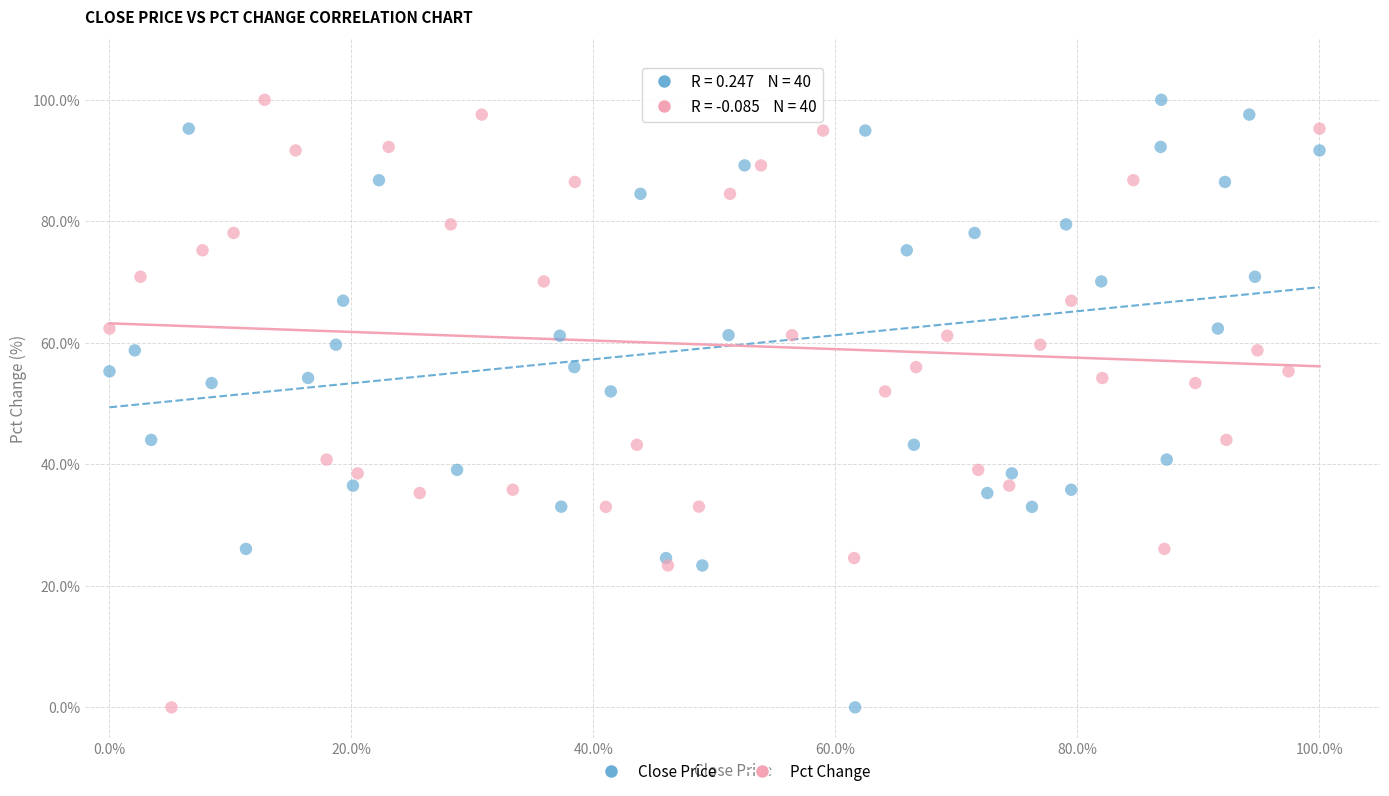

What are all the series names shown in the legend?

Close Price, Pct Change